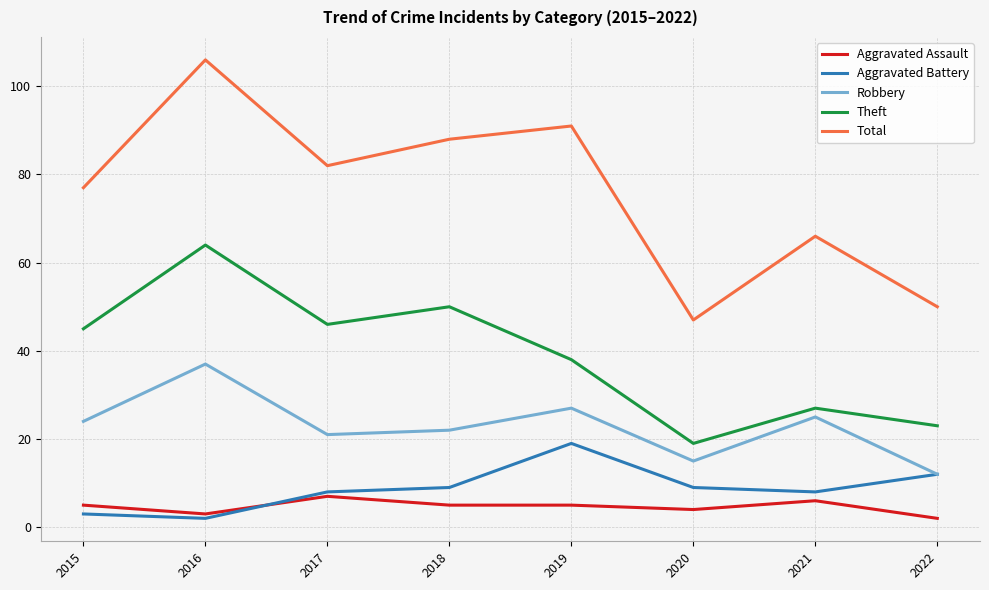

What is the difference between the maximum and minimum values in the Aggravated Battery series?

17